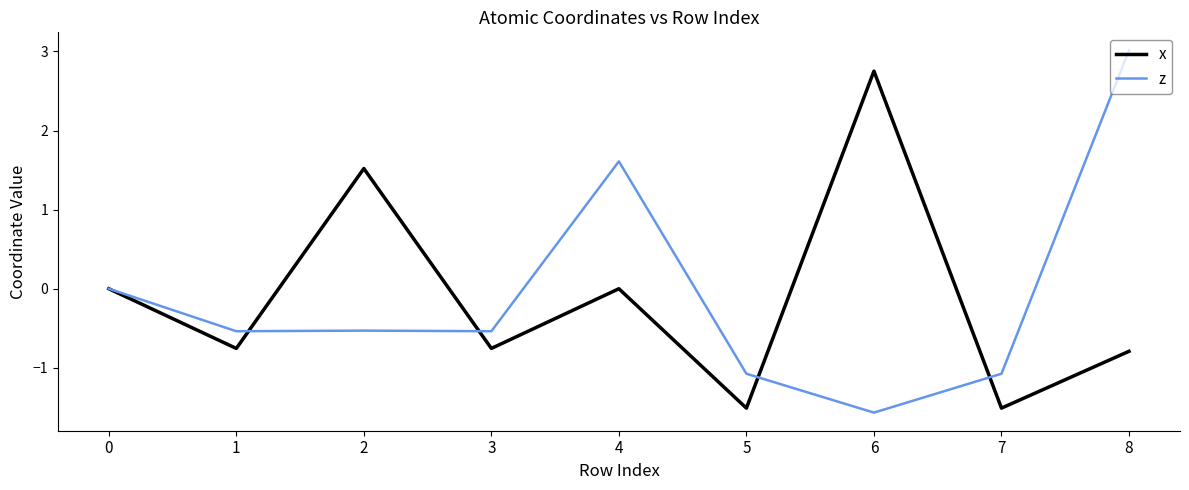

What is the smallest value displayed?

-1.6